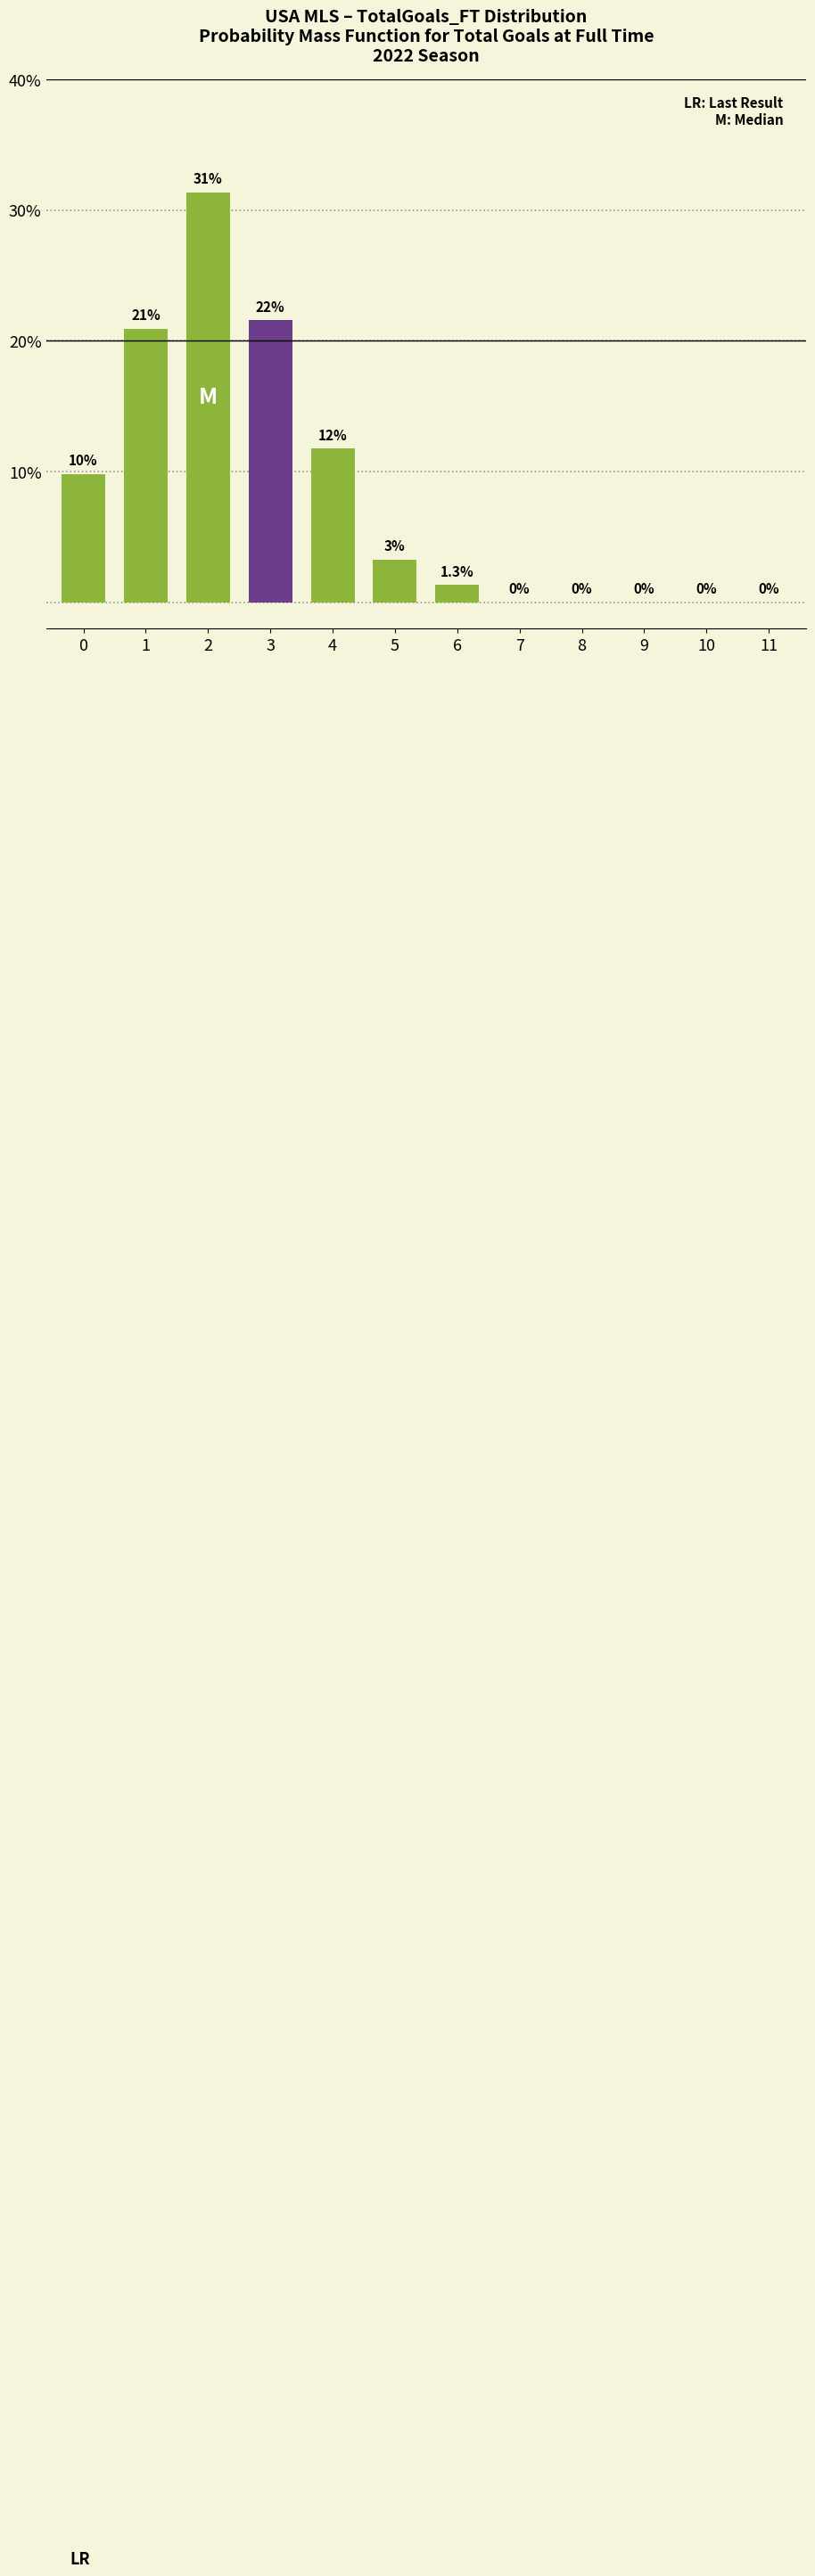

What is the greatest value displayed?

31.4